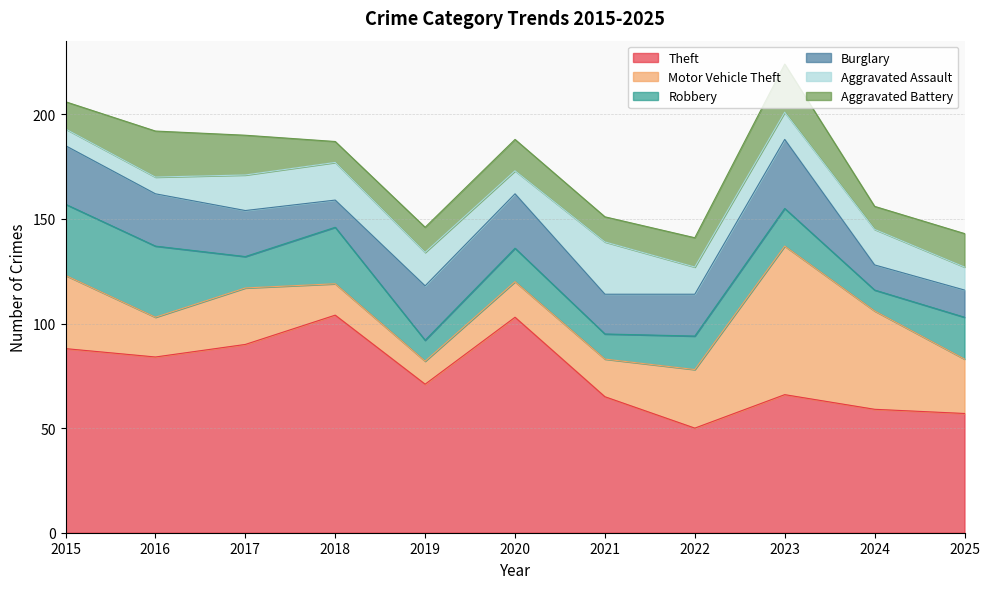

Reading left to right, what are all the values shown in this chart?

Theft: 88	84	90	104	71	103	65	50	66	59	57
Motor Vehicle Theft: 35	19	27	15	11	17	18	28	71	47	26
Robbery: 34	34	15	27	10	16	12	16	18	10	20
Burglary: 28	25	22	13	26	26	19	20	33	12	13
Aggravated Assault: 8	8	17	18	16	11	25	13	13	17	11
Aggravated Battery: 13	22	19	10	12	15	12	14	23	11	16